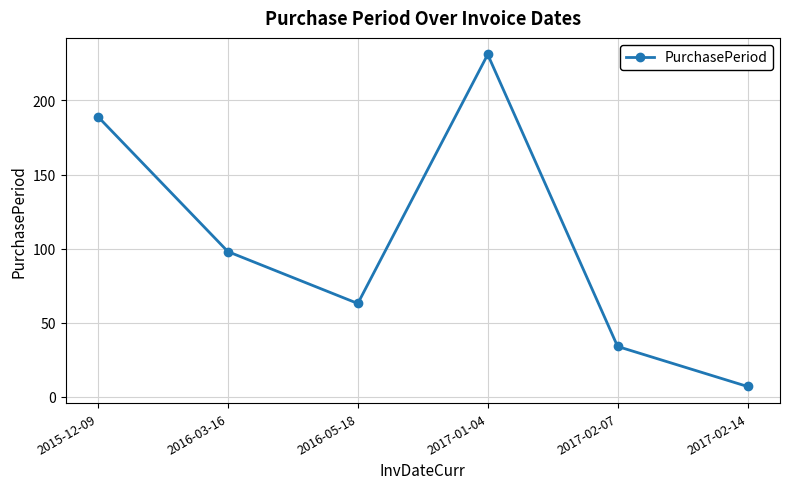

How many categories are shown in the chart?

6